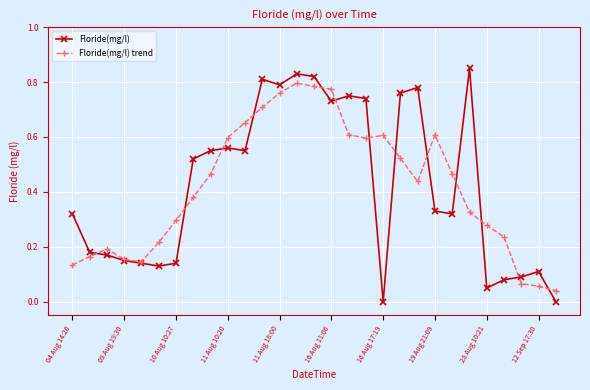

Rank the series by their maximum value, from lowest to highest.

Floride(mg/l) trend, Floride(mg/l)